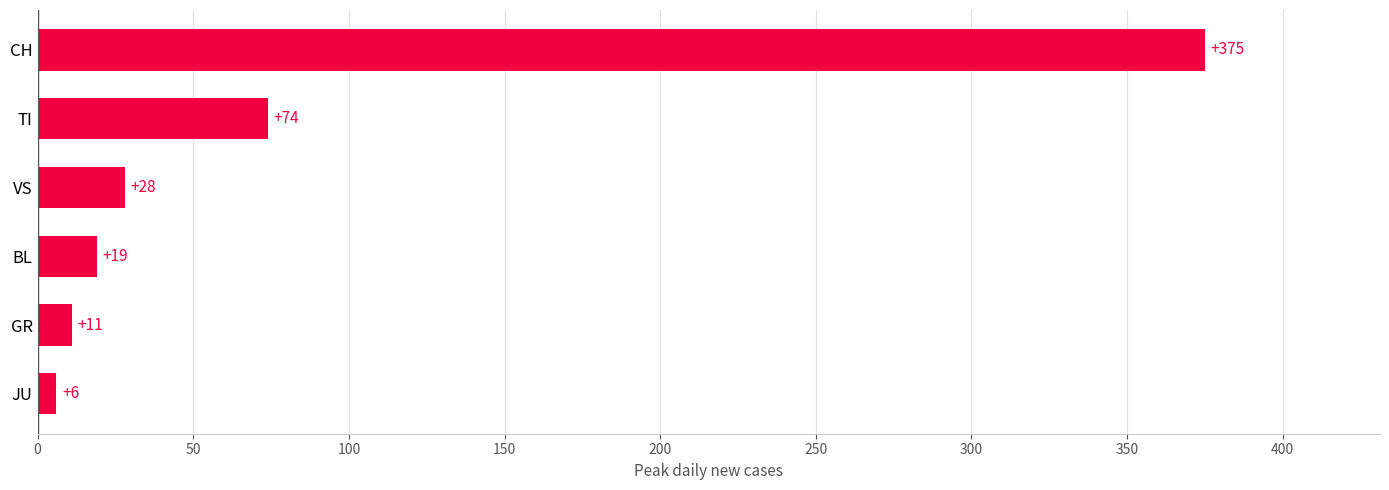

Between VS and JU, which is larger?

VS